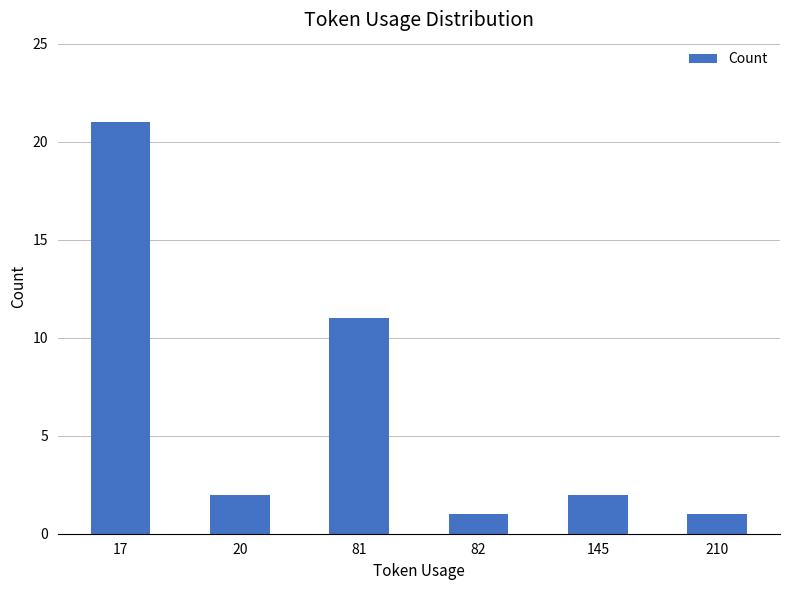

Reading right to left, extract all data points from this chart.

1	2	1	11	2	21